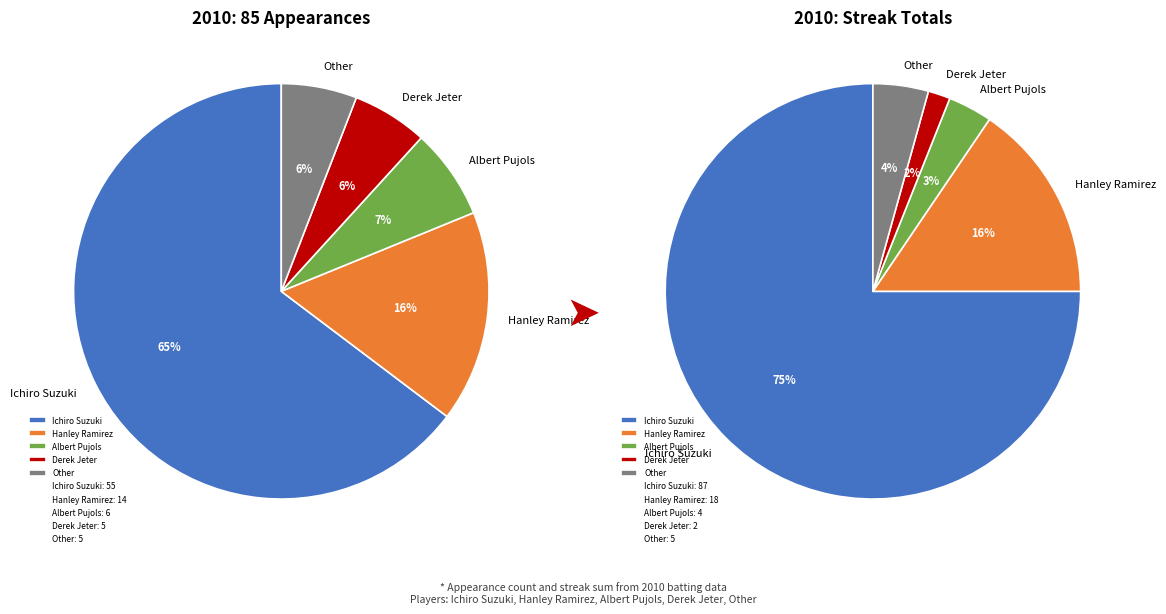

Rank the categories by value from highest to lowest.

Ichiro Suzuki, Hanley Ramirez, Albert Pujols, Derek Jeter, Other